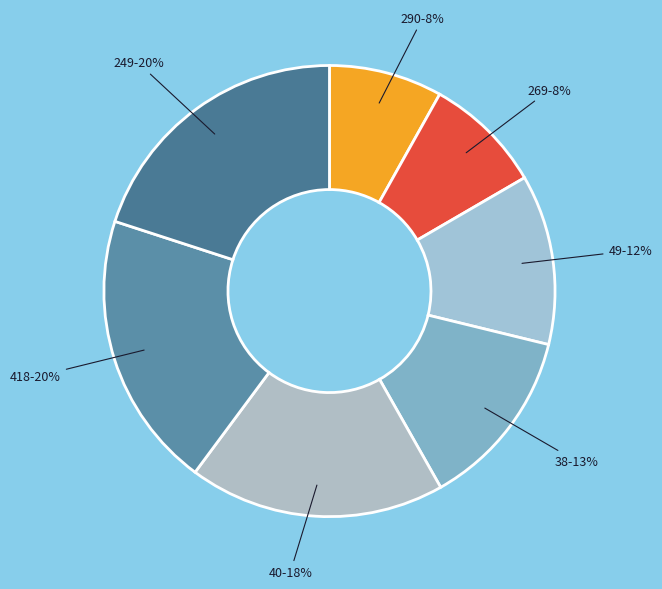

Between 269 and 418, which is larger?

418